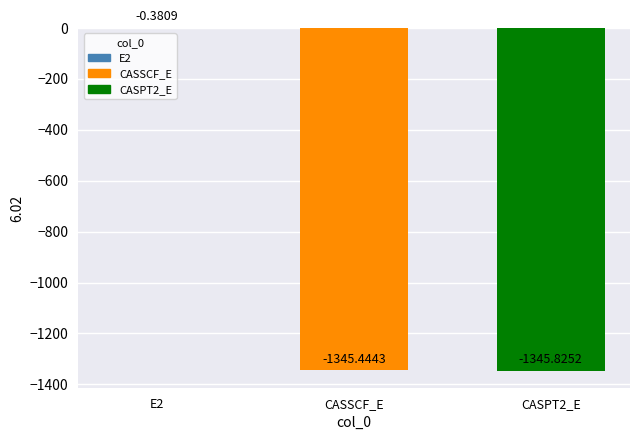

Where is the data nearest to the value -673?

CASSCF_E